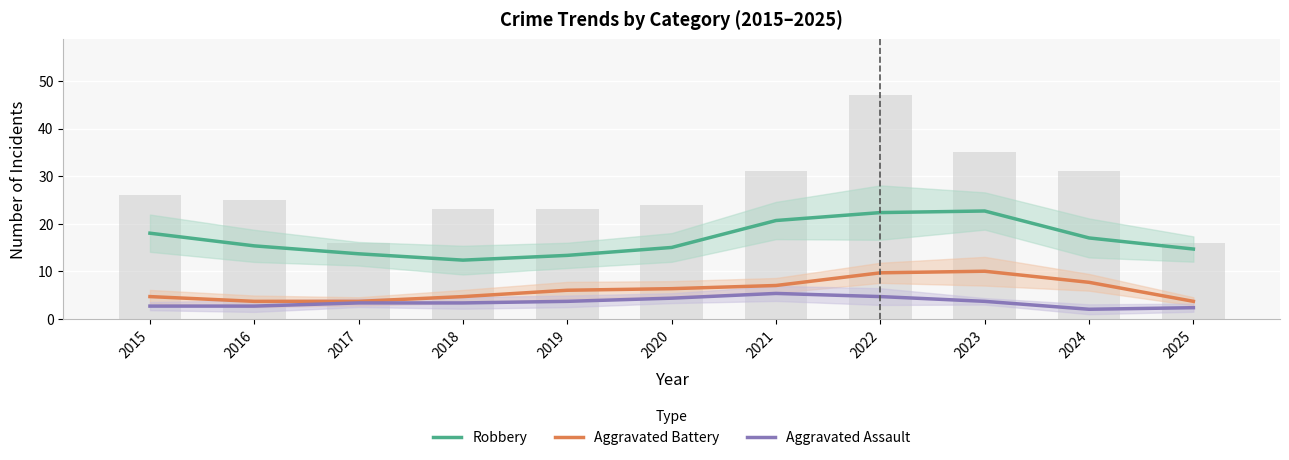

Which series changed the most between 2020 and 2025?

Aggravated Battery